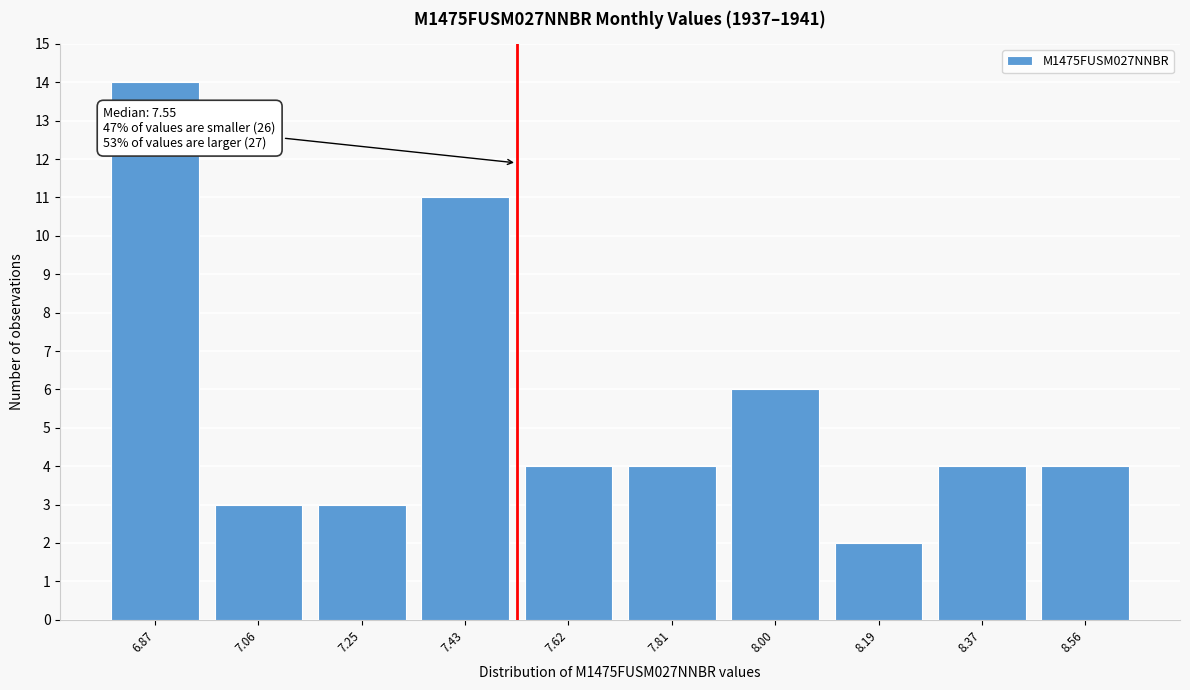

Reading left to right, transcribe all the data shown in this chart.

14	3	3	11	4	4	6	2	4	4